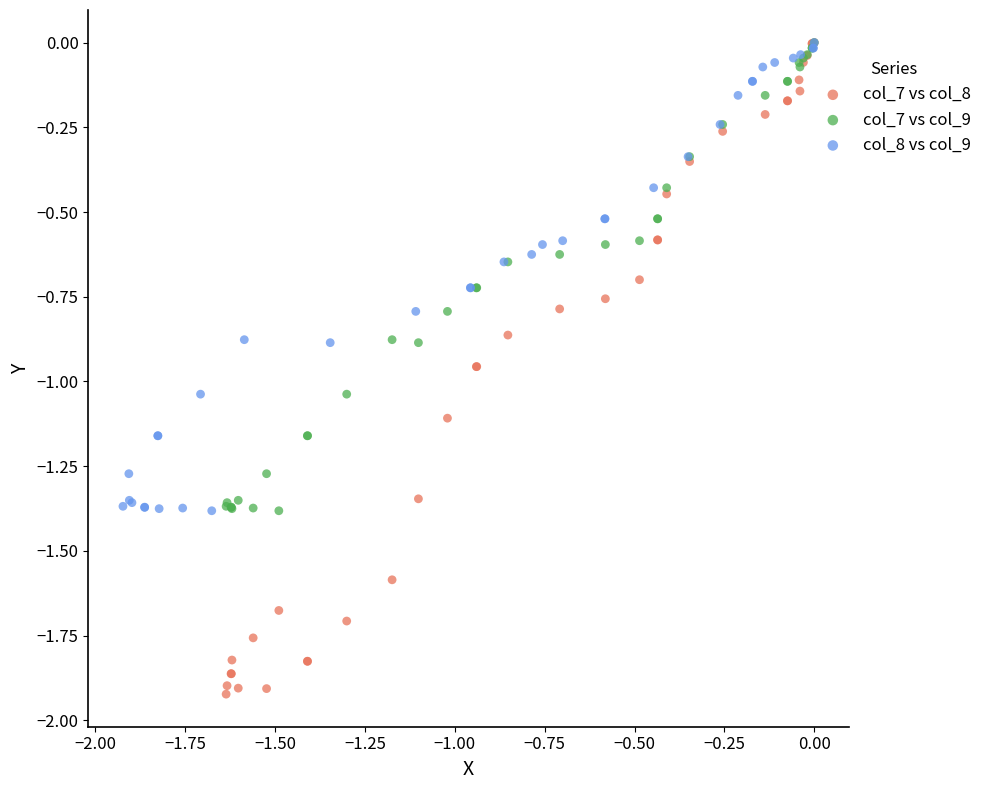

Which series has the largest Y range (max minus min)?

col_7 vs col_8